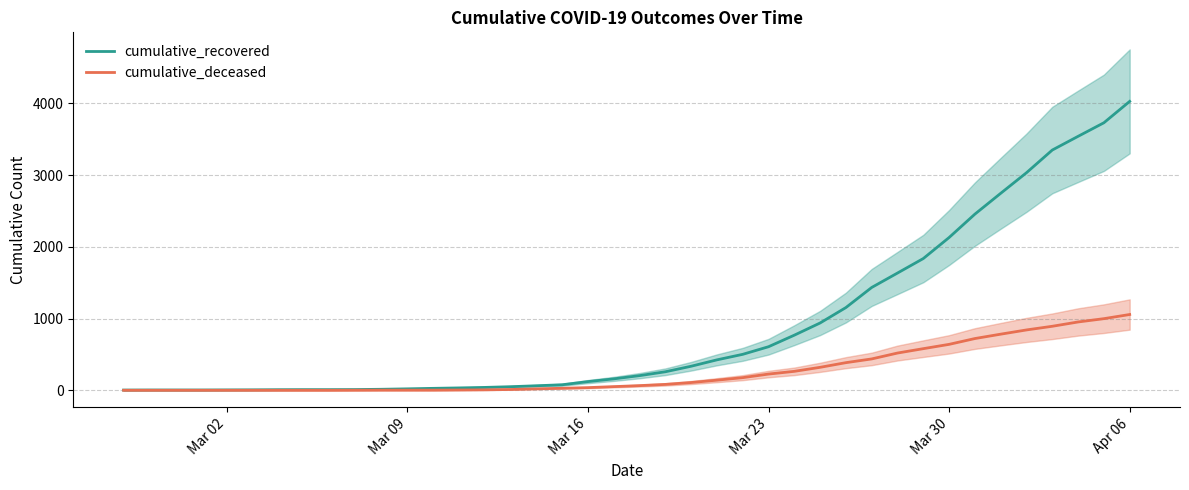

What is the maximum value for cumulative_recovered?

4026